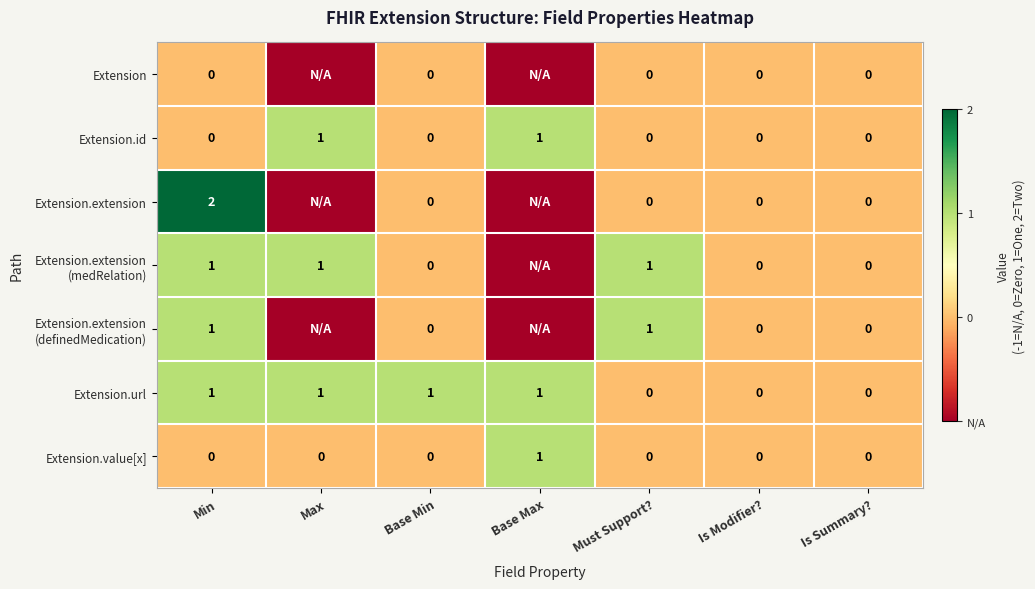

What is the smallest value displayed?

-1